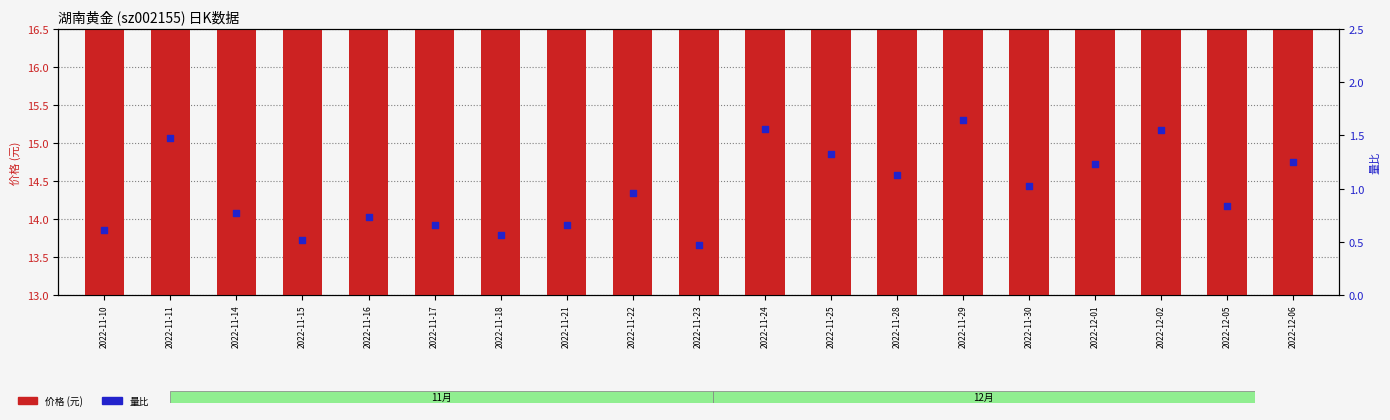

At how many categories does at least one series exceed 6?

19